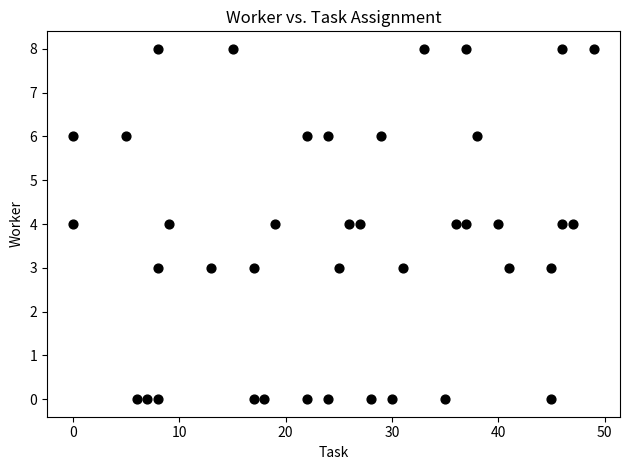

What is the range of Y values (max minus min)?

8